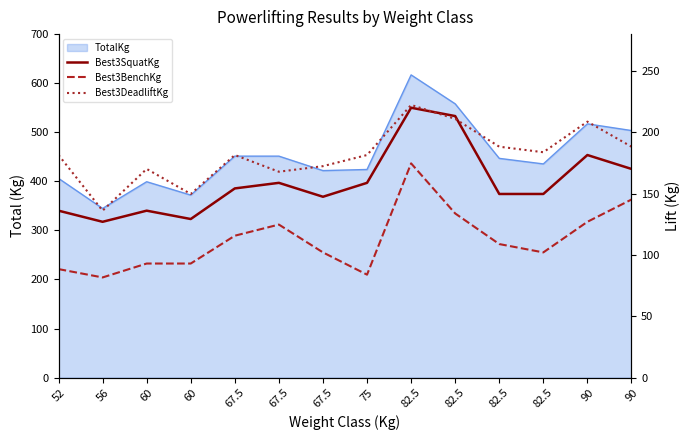

How many values in the Best3BenchKg series exceed 108?

7